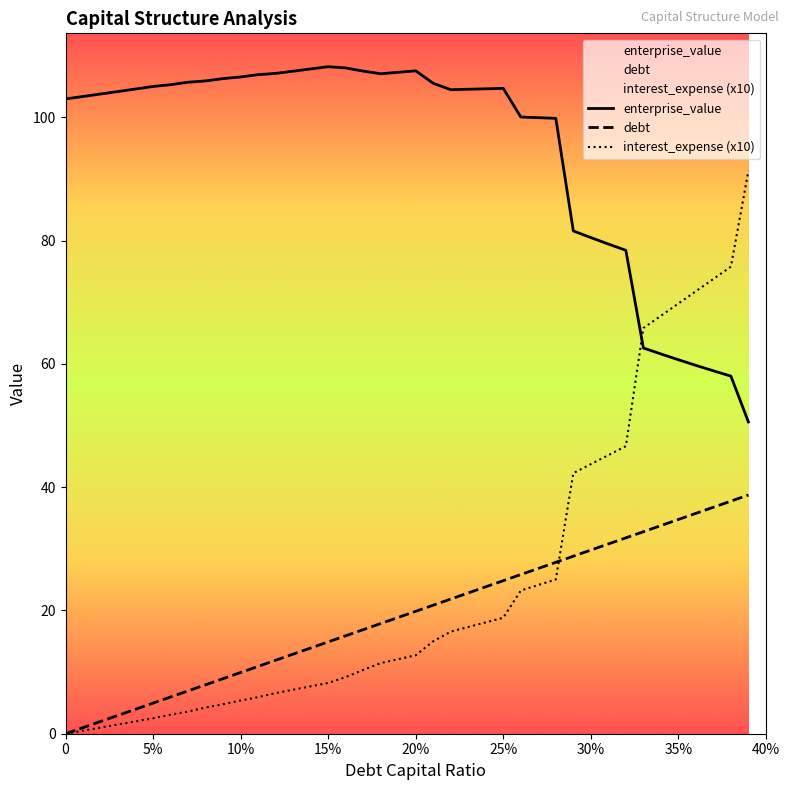

Is it true that interest_expense (x10) equals 9.5 at 10%?

False